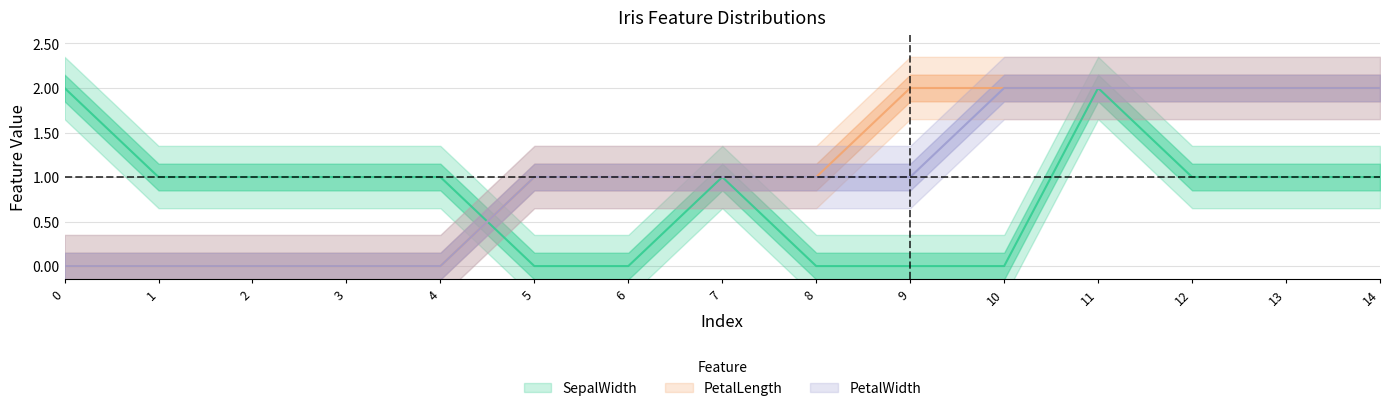

How many data points does each series have?

15